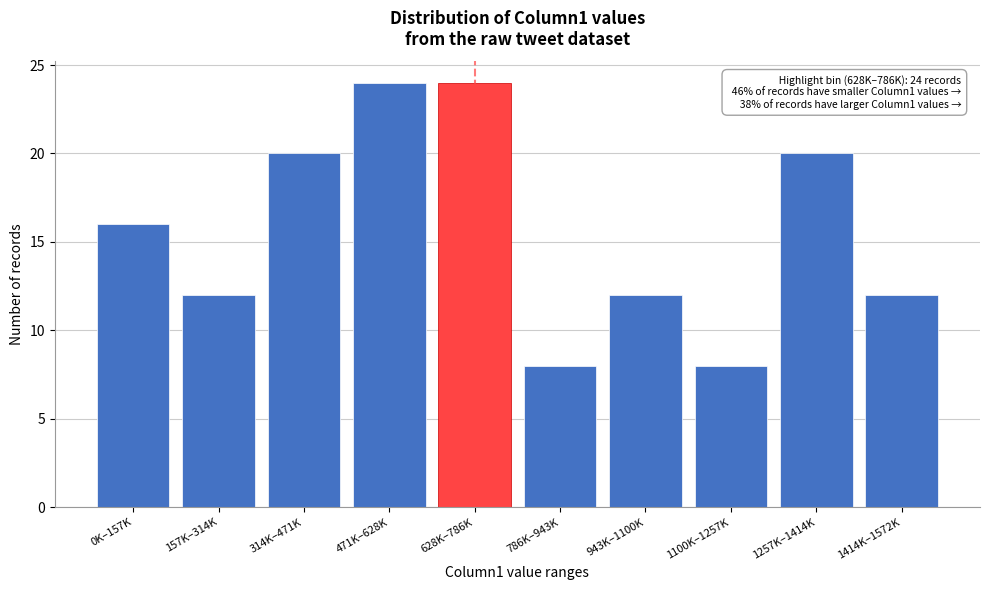

Reading right to left, what are all the values shown in this chart?

12	20	8	12	8	24	24	20	12	16